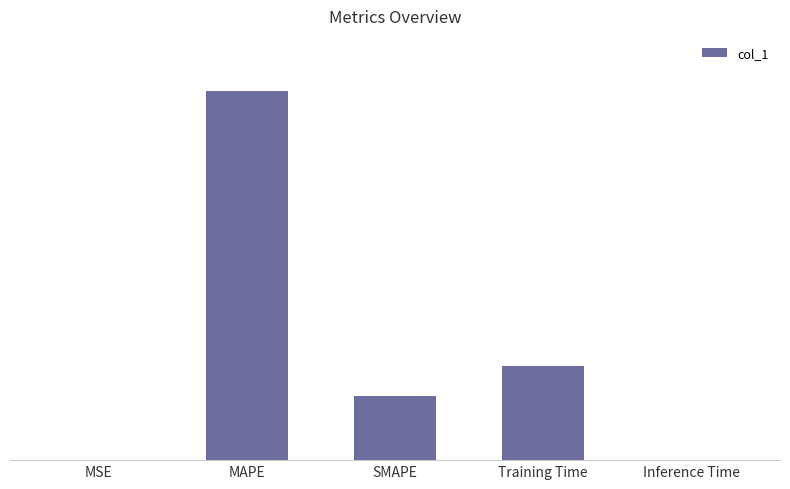

The value at Training Time is 0.5. True or false?

False